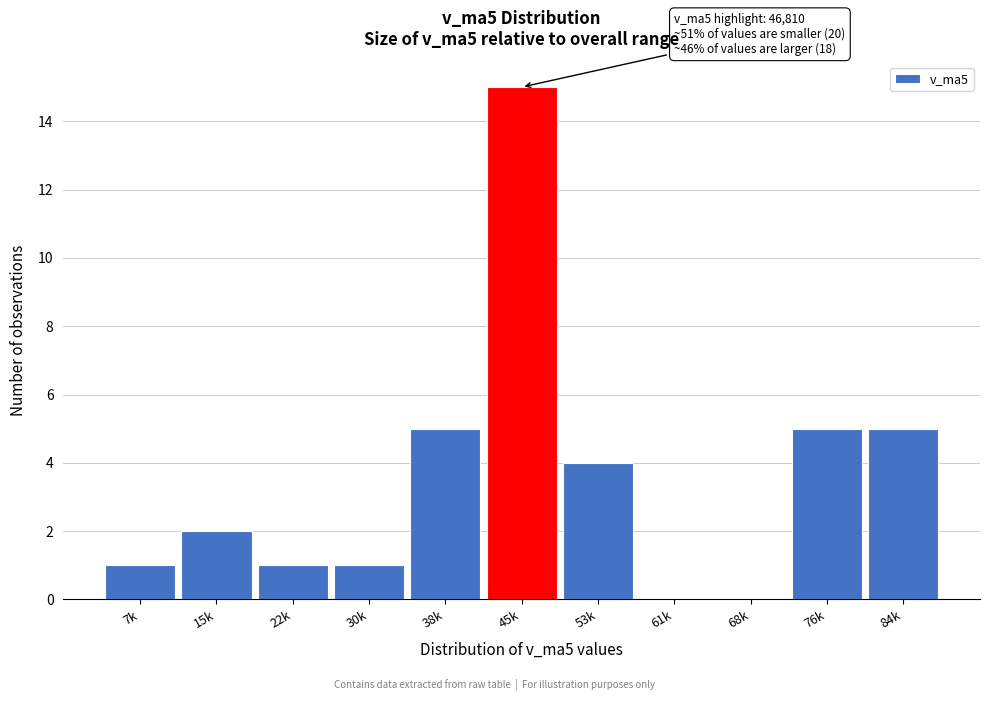

The value at 30k is 1. True or false?

True